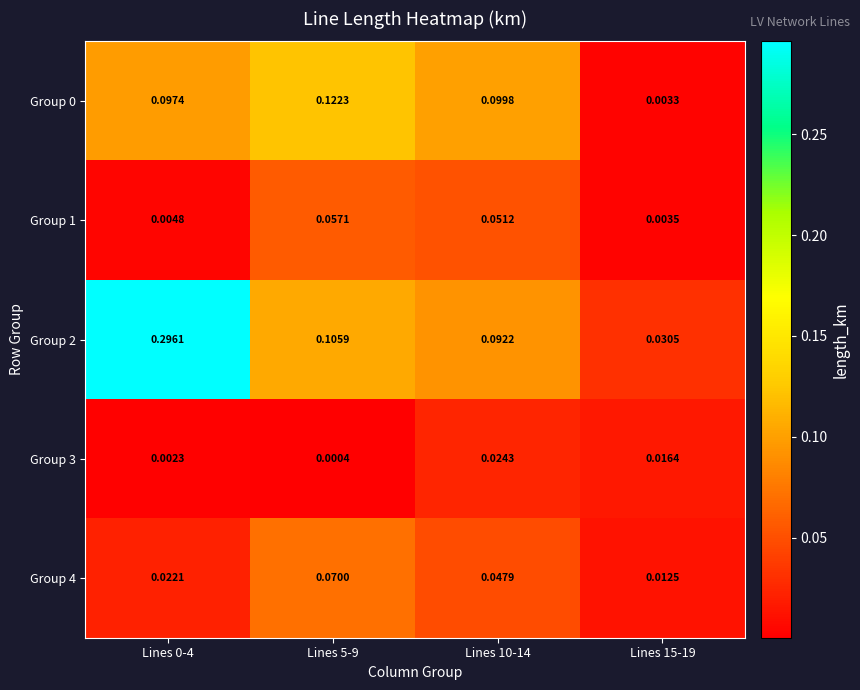

Is the value of Group 0 at Lines 5-9 greater than the value of Group 4 at Lines 10-14?

Yes